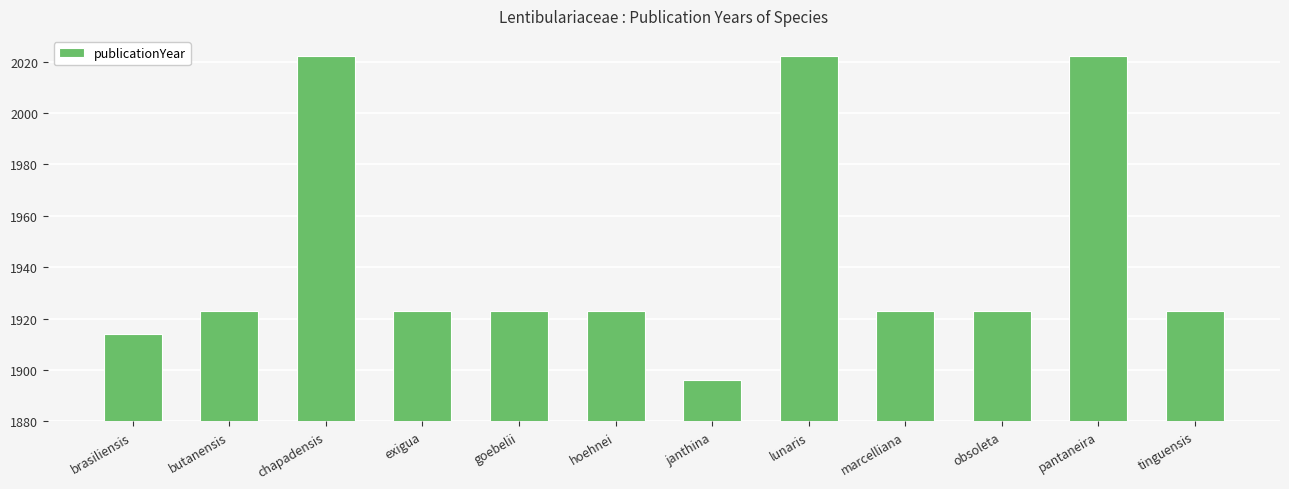

How many bars are there in total?

12